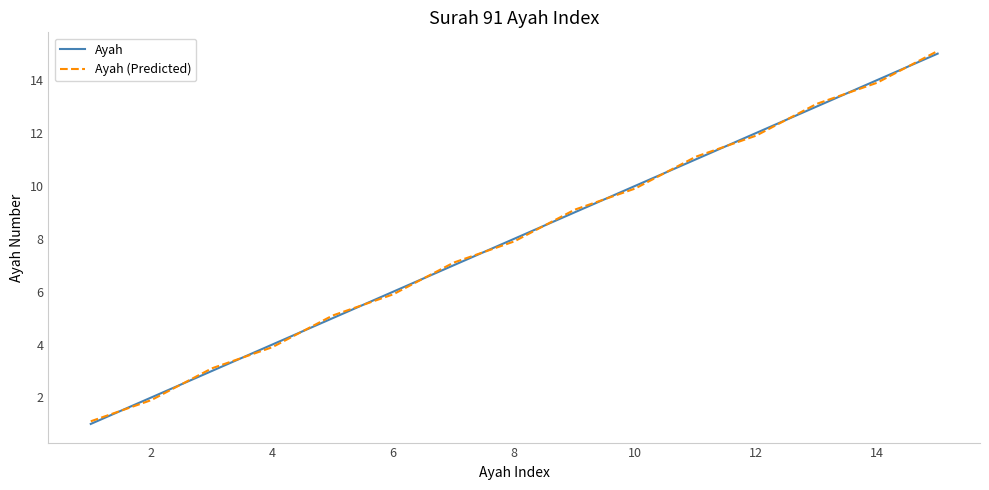

True or false: Ayah has more than 2 points higher than both neighbors.

False